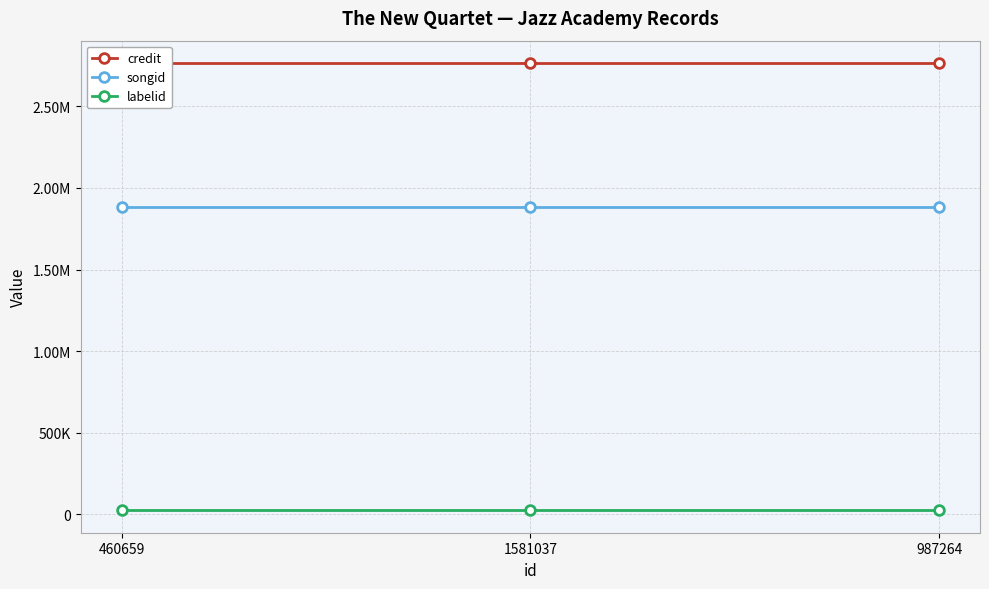

Where is songid nearest to the value 1883491?

460659